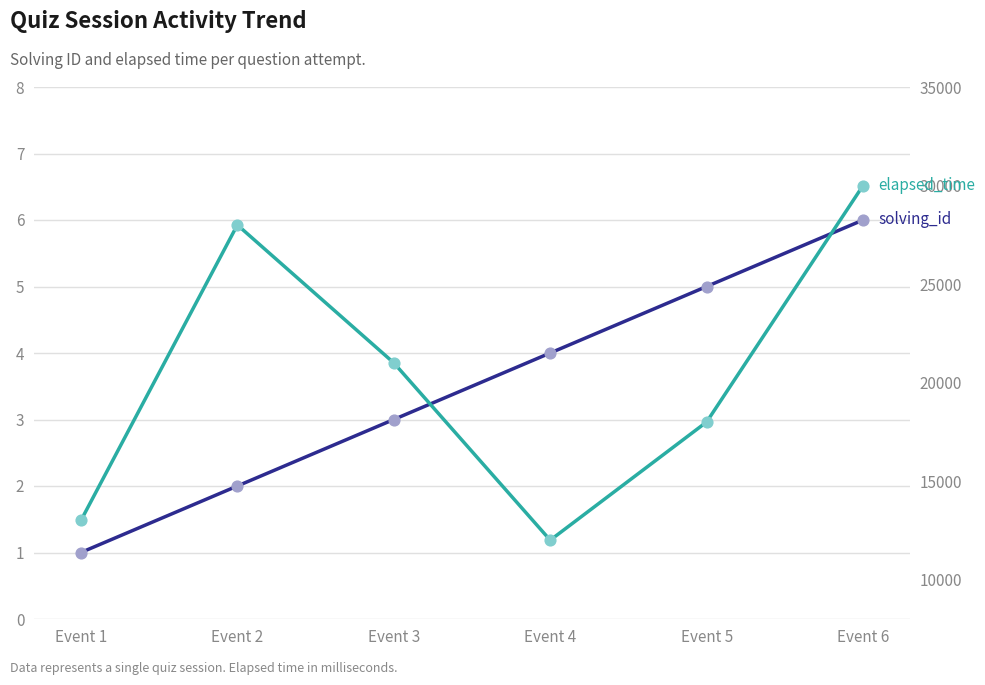

Which series has the largest Y range (max minus min)?

elapsed_time